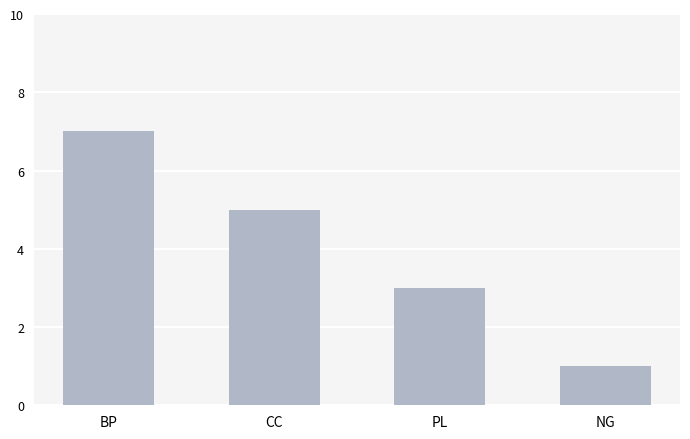

Reading left to right, list all the values displayed in this chart.

7	5	3	1